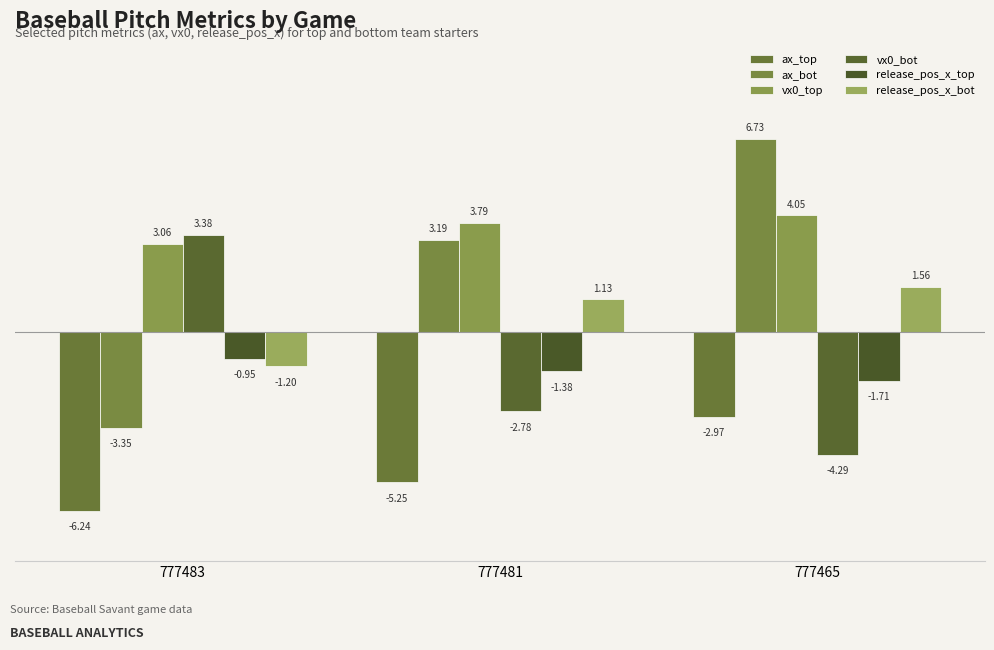

What is the average value of the vx0_bot series?

-1.2